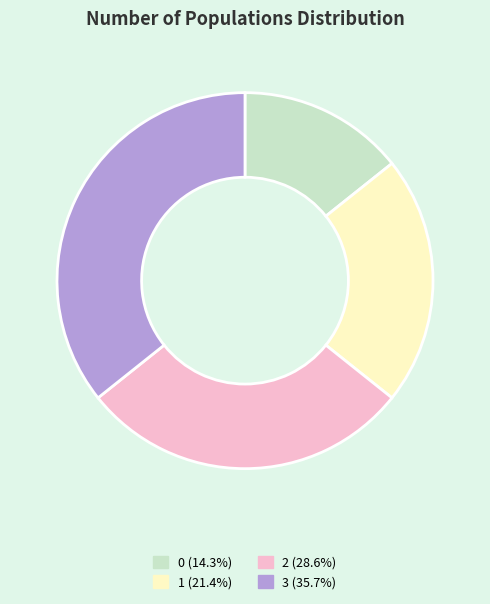

Between 1 and 2, which is larger?

2